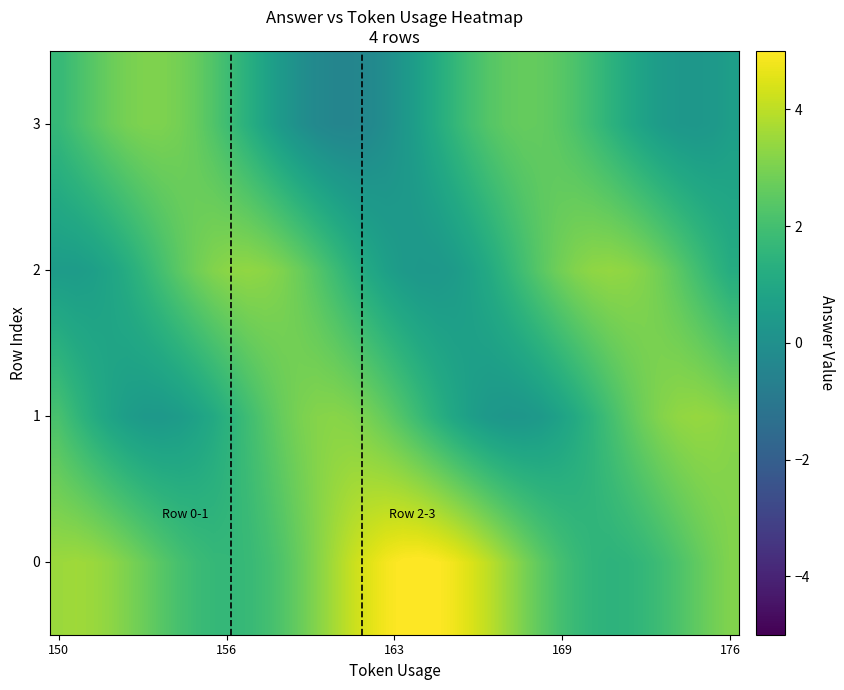

Reading left to right, list all the values displayed in this chart.

0: 3.5	3.6	3.5	3.3	3.0	2.7	2.4	2.1	1.8	1.7	1.6	1.7	1.9	2.3	2.7	3.2	3.7	4.1	4.5	4.8	5.0	5.1	5.0	4.8	4.4	4.0	3.5	3.0	2.5	2.1	1.8	1.6	1.5	1.5	1.7	1.9	2.2	2.5	2.8	3.1
1: 2.1	1.6	1.2	0.8	0.6	0.4	0.4	0.5	0.7	1.1	1.5	1.9	2.3	2.7	3.0	3.2	3.2	3.1	2.9	2.6	2.2	1.8	1.3	0.9	0.6	0.4	0.2	0.3	0.4	0.7	1.1	1.5	2.0	2.4	2.8	3.2	3.4	3.4	3.4	3.2
2: 0.5	0.5	0.6	0.9	1.2	1.6	2.0	2.5	2.8	3.1	3.3	3.3	3.3	3.1	2.7	2.3	1.9	1.4	1.0	0.7	0.4	0.3	0.3	0.5	0.7	1.1	1.5	2.0	2.4	2.8	3.1	3.3	3.4	3.3	3.1	2.8	2.4	2.0	1.6	1.2
3: 1.7	2.1	2.4	2.7	2.9	3.1	3.0	2.9	2.6	2.3	1.8	1.3	0.8	0.4	-0.0	-0.3	-0.4	-0.4	-0.3	-0.1	0.3	0.7	1.2	1.6	2.0	2.3	2.6	2.6	2.6	2.4	2.2	1.8	1.5	1.1	0.7	0.5	0.3	0.3	0.4	0.6